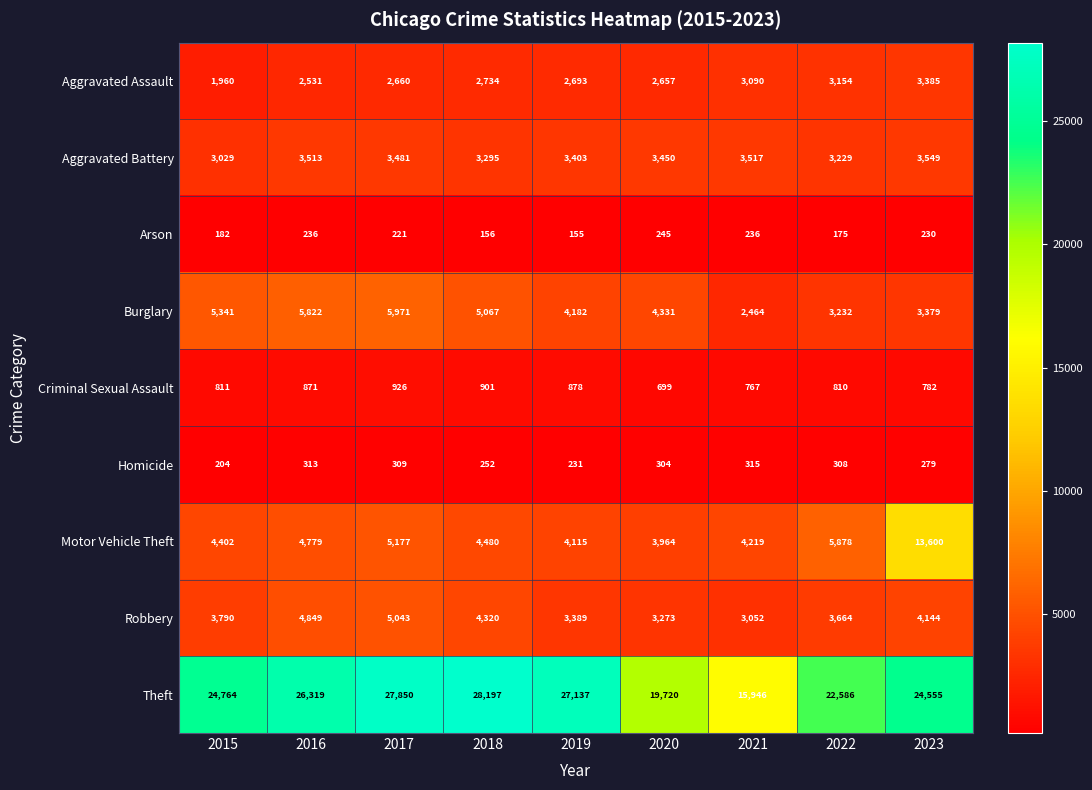

Is it true that Homicide equals 115 at 2023?

False